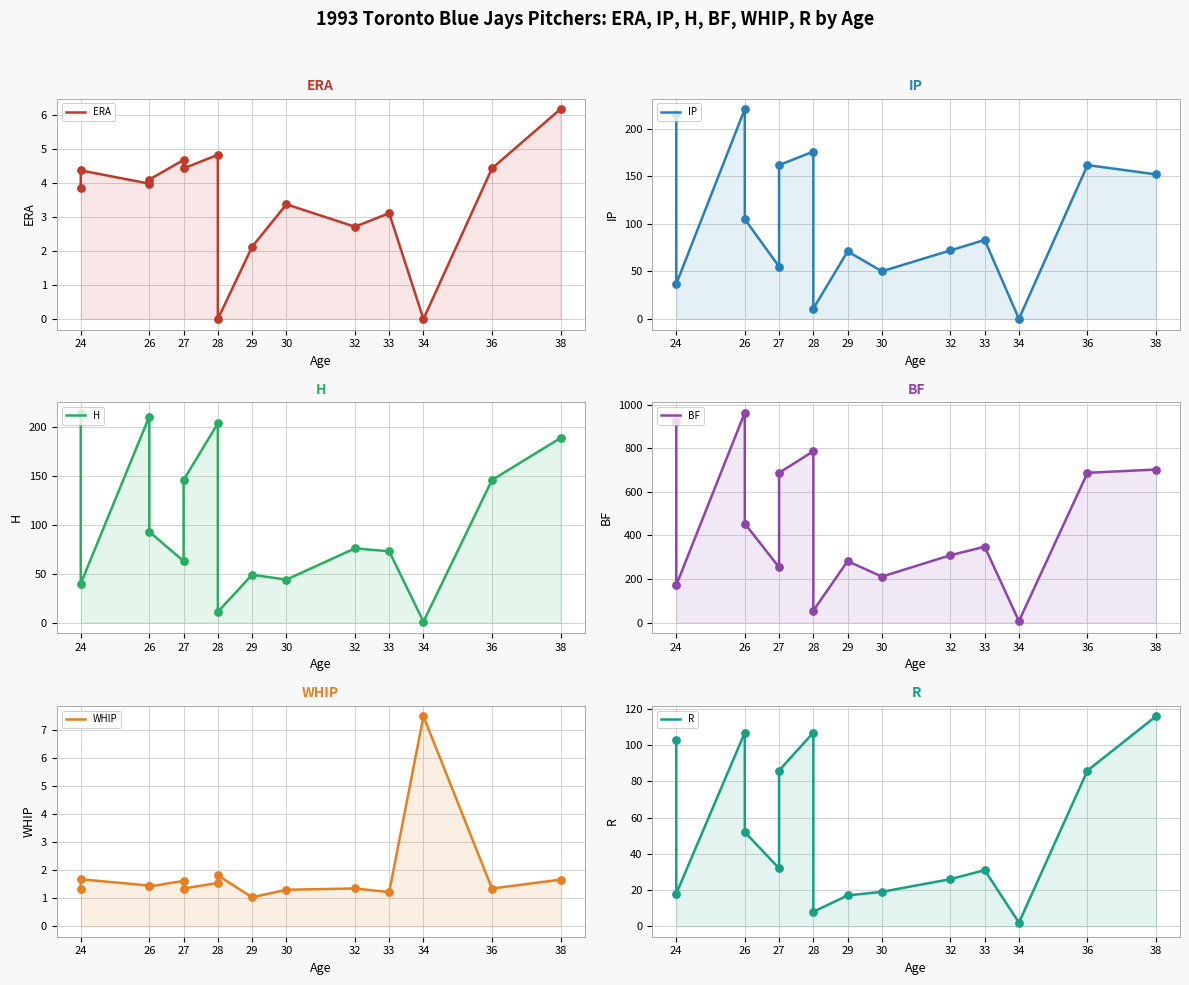

Which series reaches the maximum Y coordinate?

BF